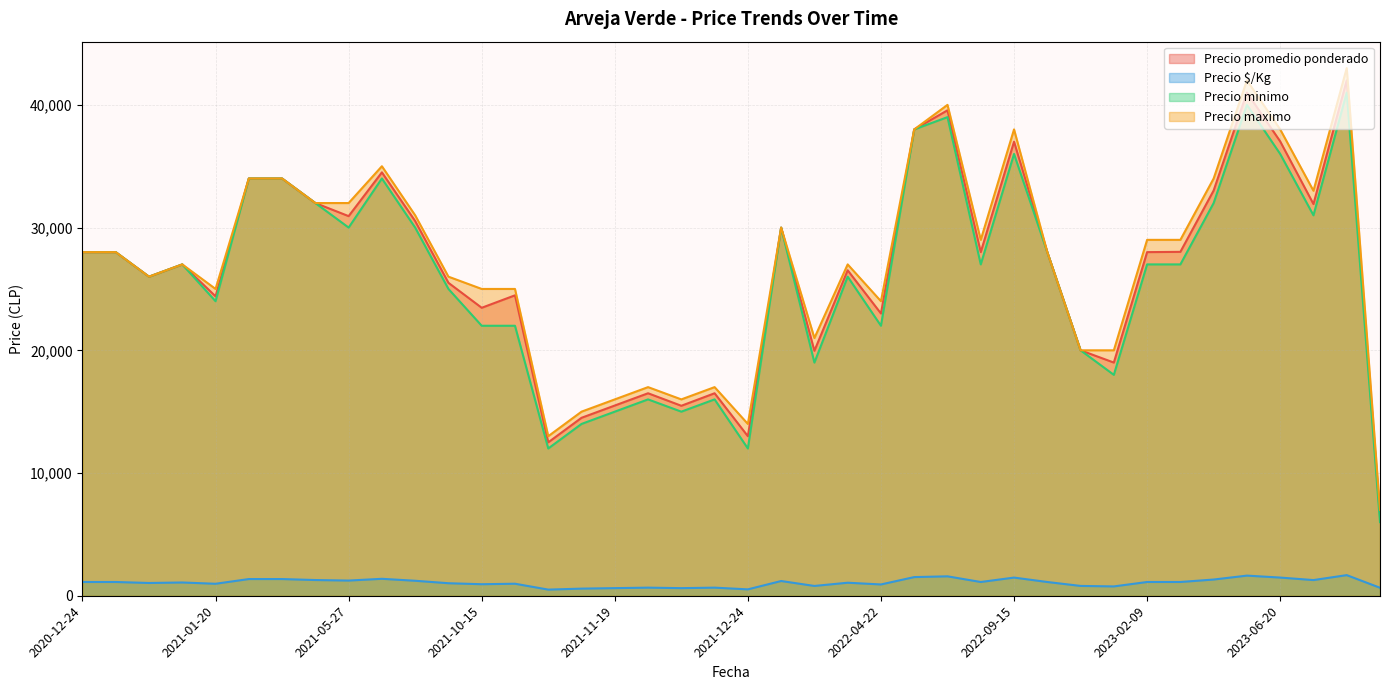

Does the chart display data point markers on the line(s)?

No